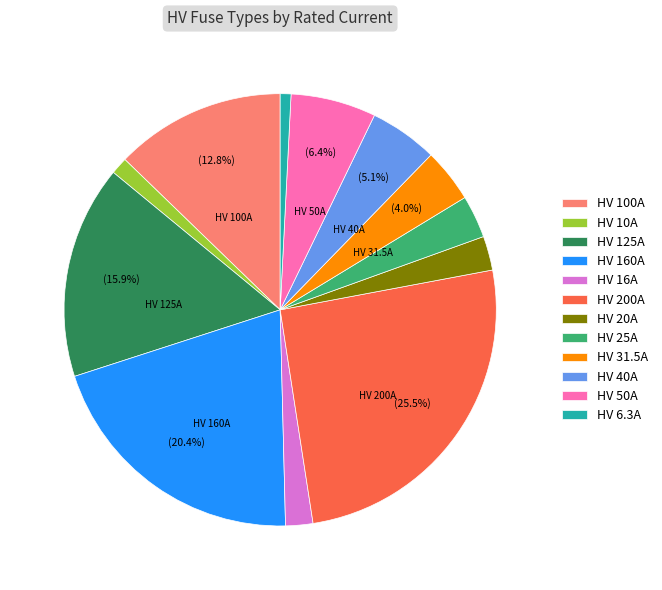

To the nearest percent, what is the combined percentage of HV 6.3A and HV 10A?

2%